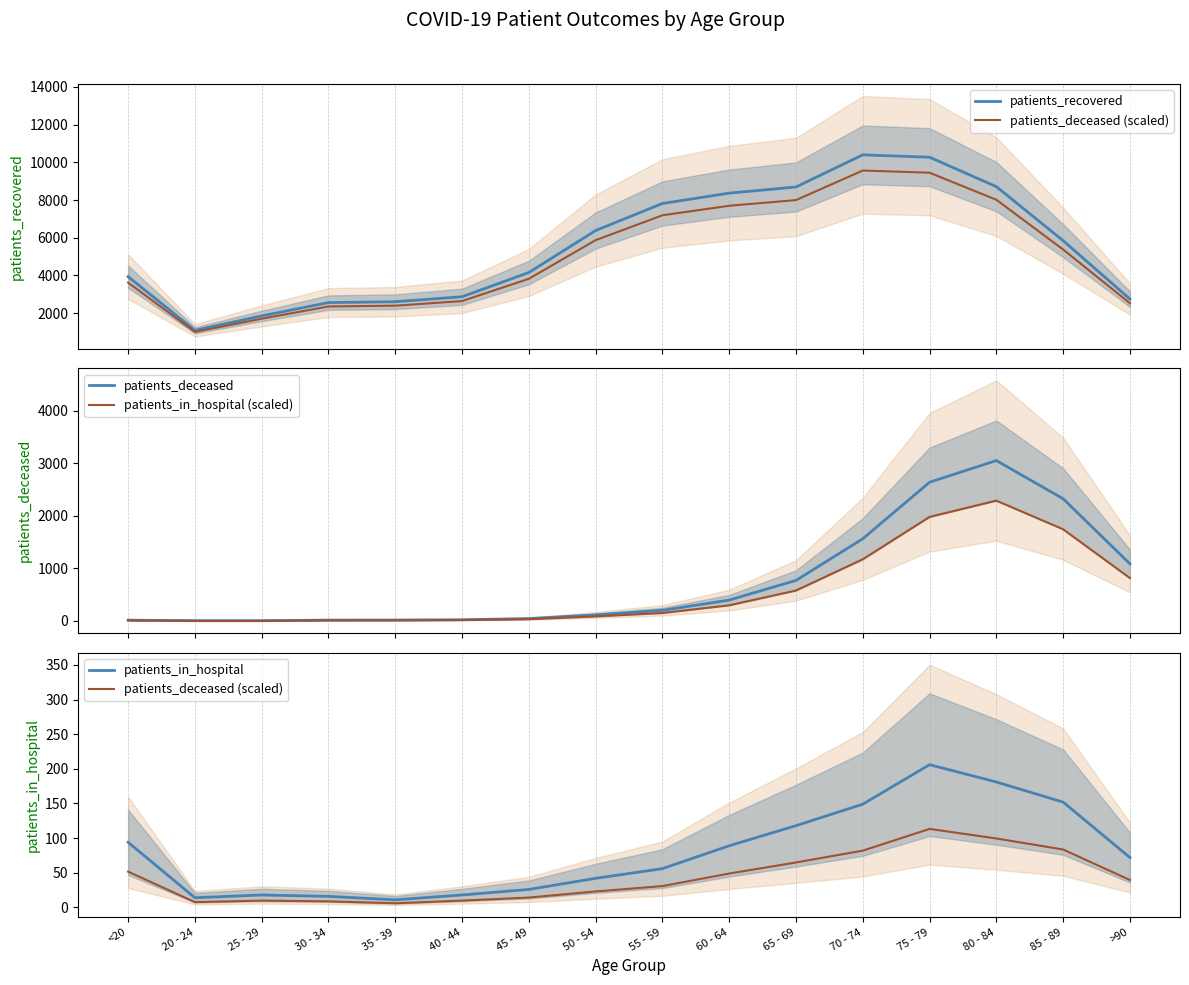

Is this an area chart (filled region under the line)?

No